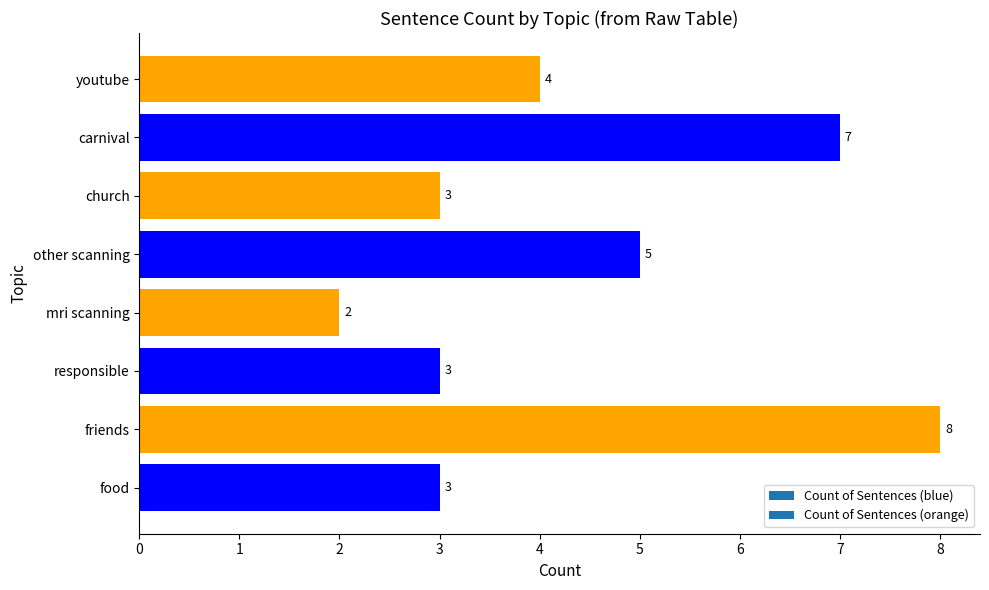

What is the greatest value displayed?

8